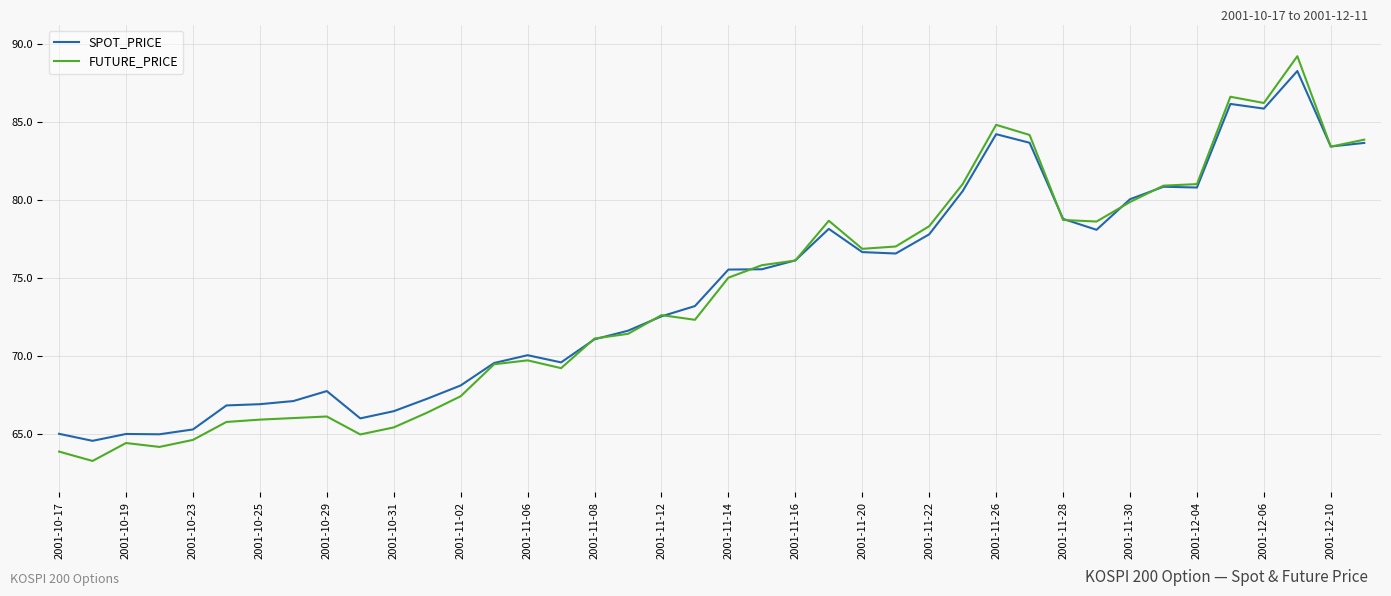

Rank the series by their maximum value, from lowest to highest.

SPOT_PRICE, FUTURE_PRICE